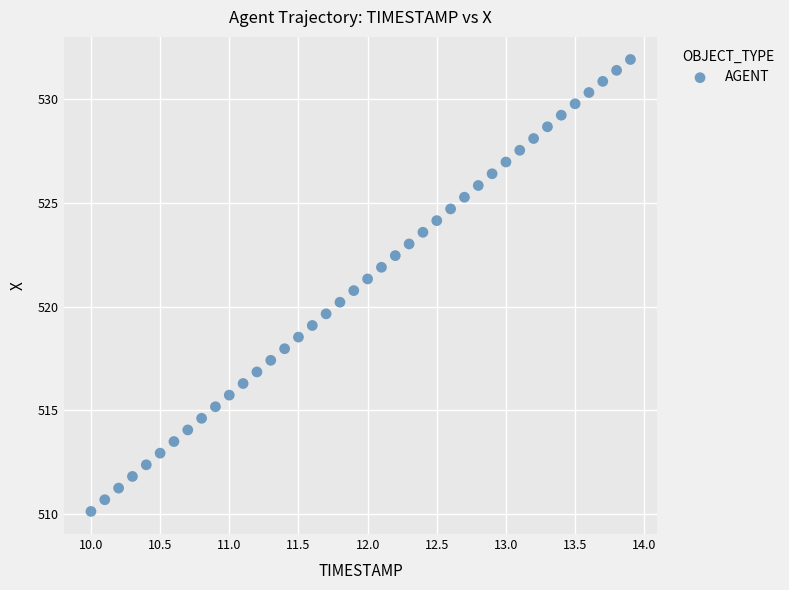

What is the range of Y values (max minus min)?

21.8